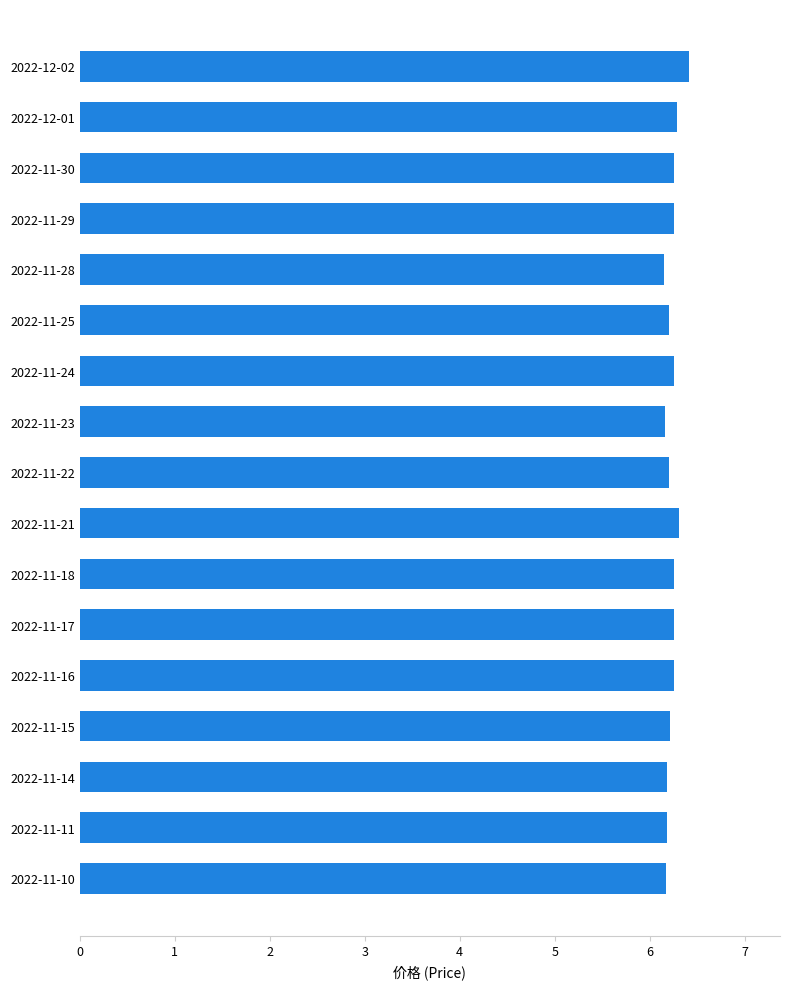

What is the ratio of the value at 2022-11-28 to the value at 2022-11-16?

1.0